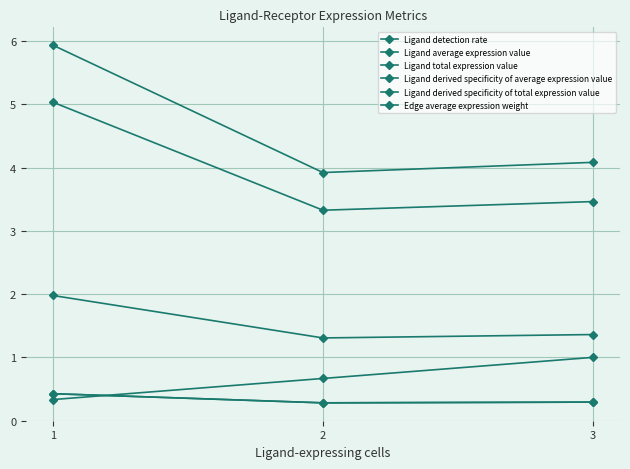

Does the chart have visible grid lines?

Yes